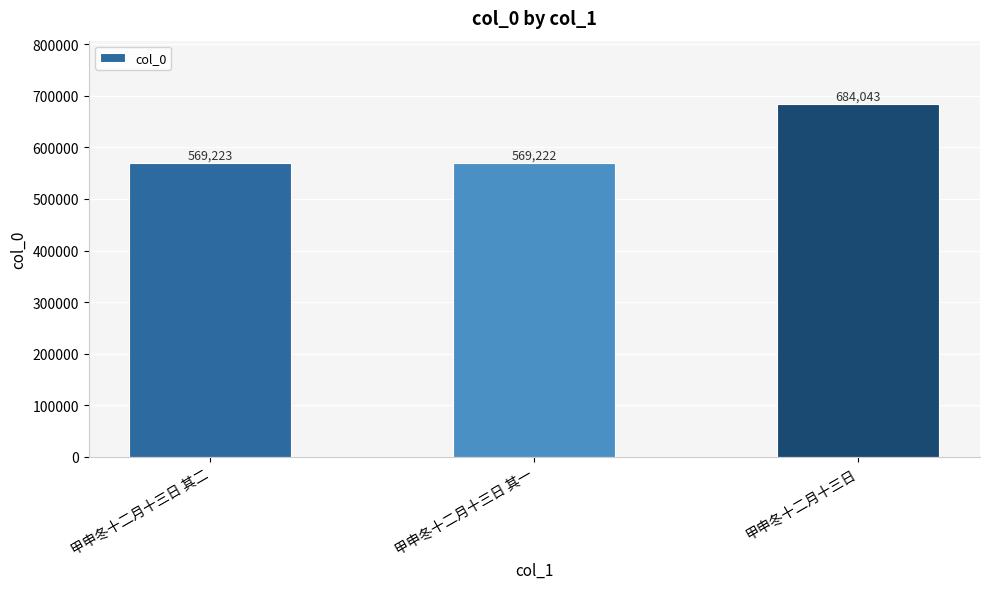

How many data points are less than 569223?

1